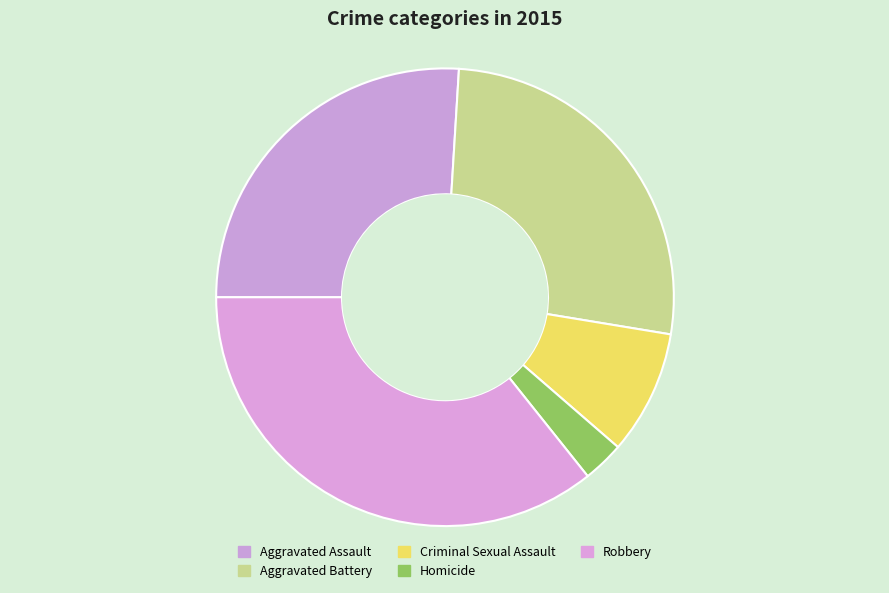

Between Homicide and Criminal Sexual Assault, which is larger?

Criminal Sexual Assault